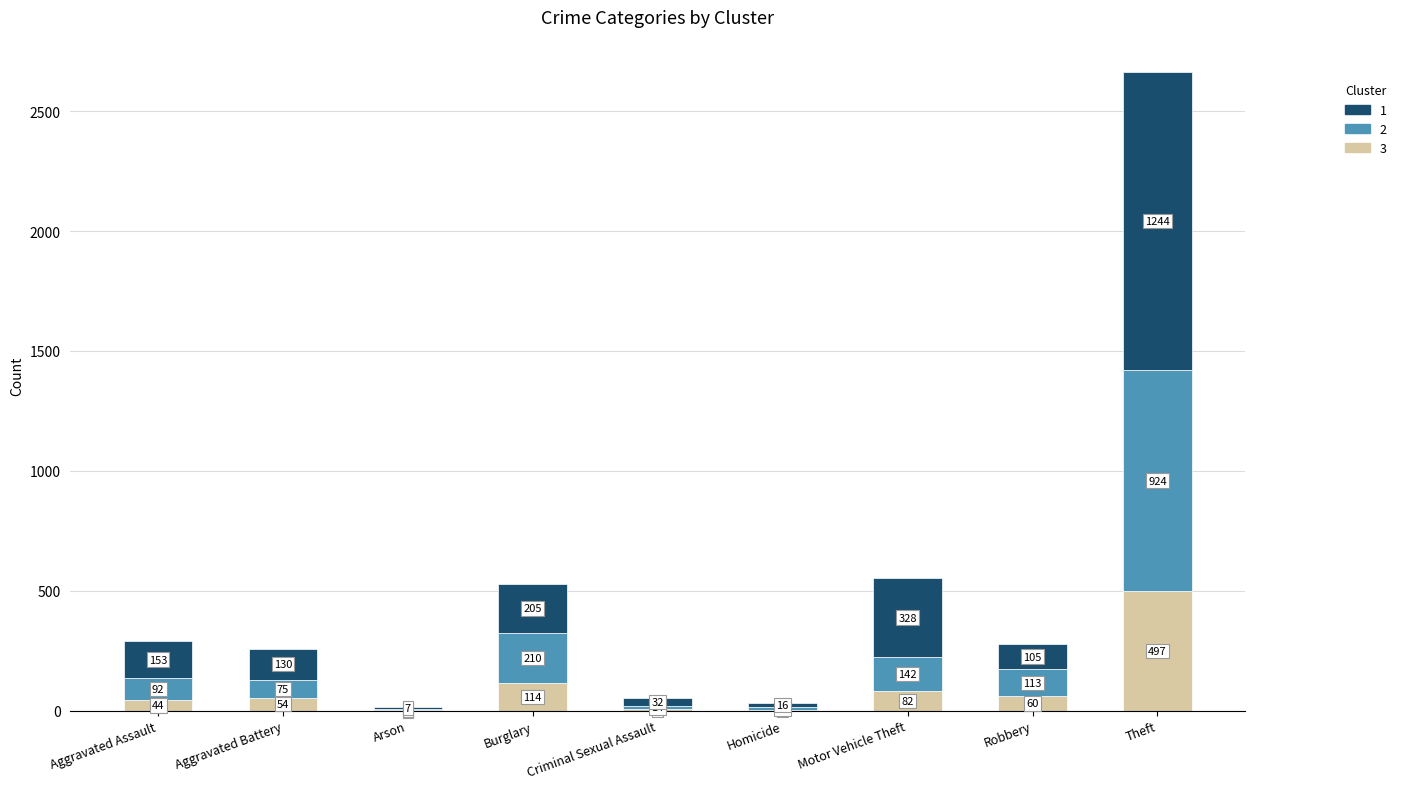

At which category is the sum across all series the highest?

Theft